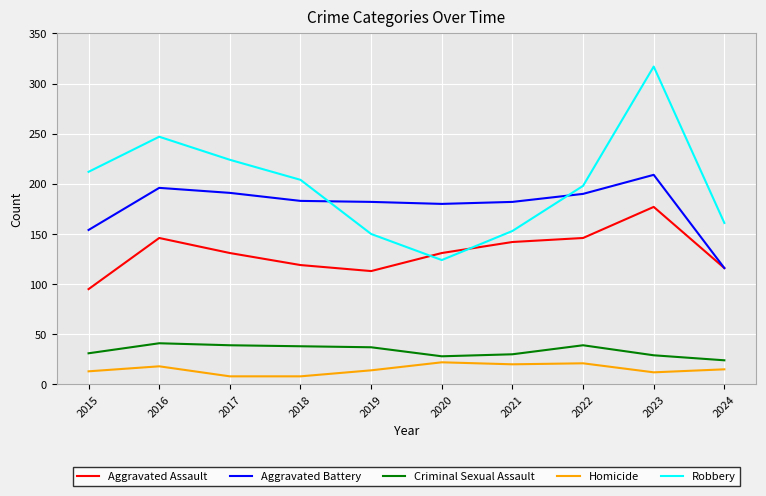

What is the difference between the highest and lowest values at 2019?

168